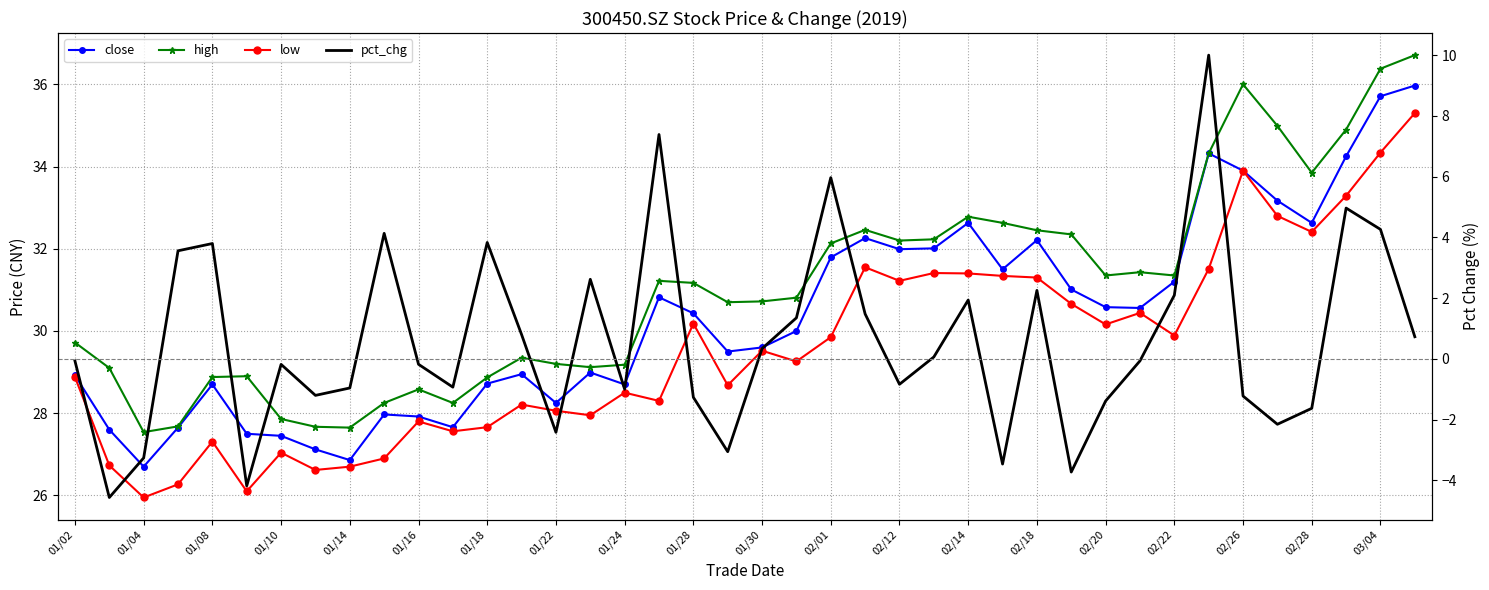

At which category does the chart reach its minimum across all series?

01/04